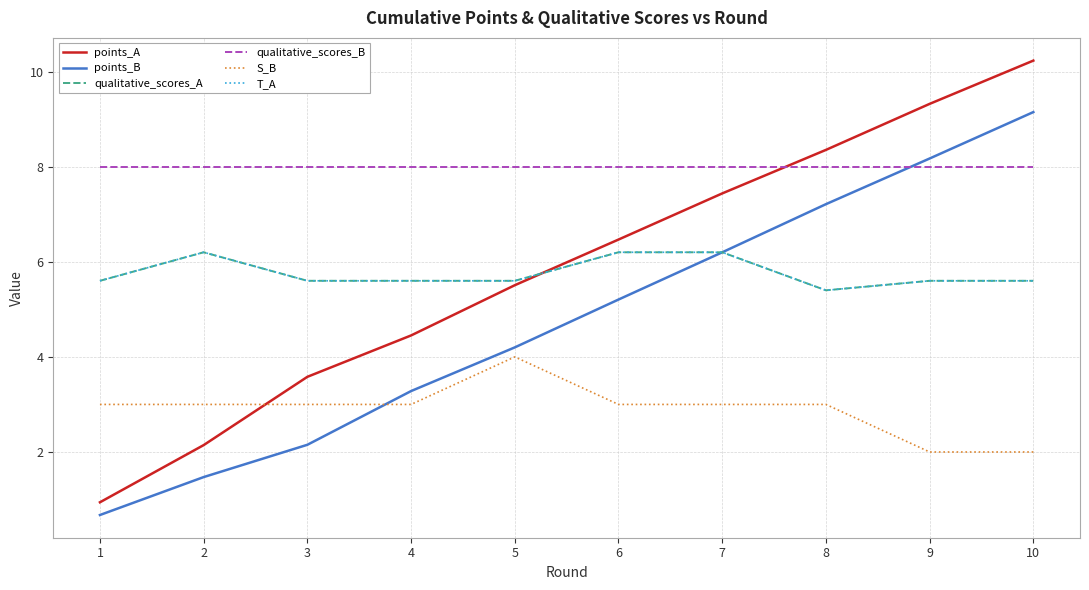

The value of qualitative_scores_B at 8 is 11.2. True or false?

False